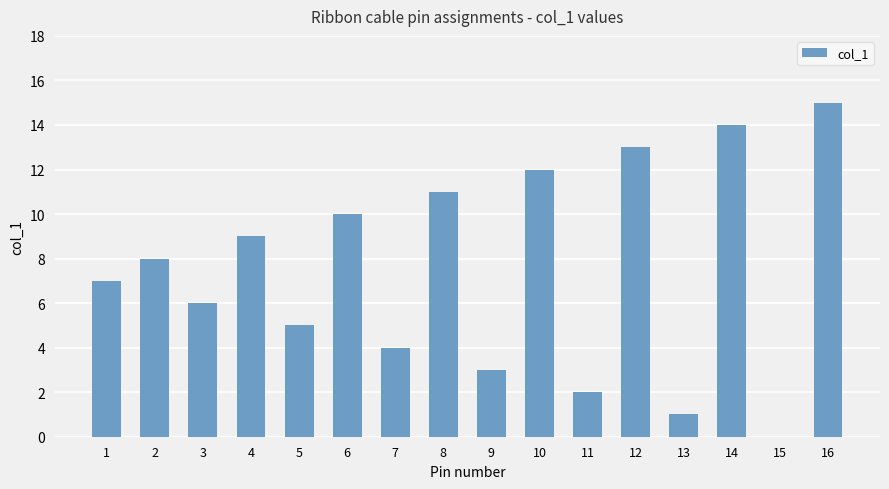

Reading left to right, transcribe all the data shown in this chart.

7	8	6	9	5	10	4	11	3	12	2	13	1	14	0	15